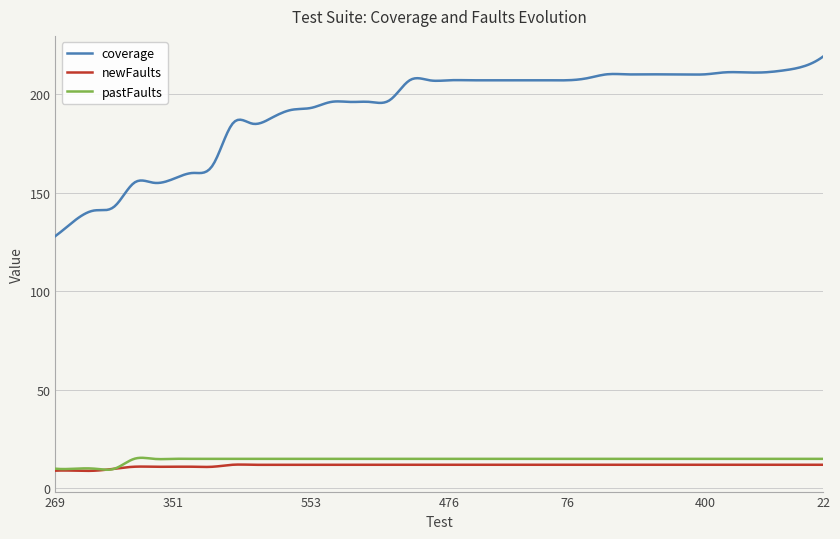

True or false: coverage and newFaults intersect in this chart.

False